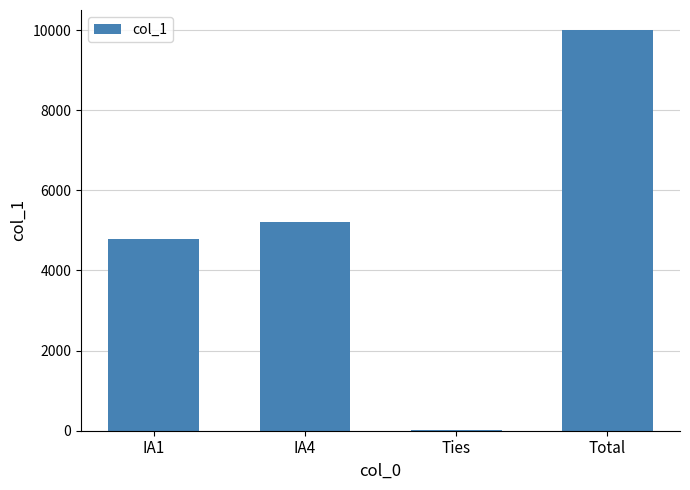

How many distinct data groups are displayed?

1